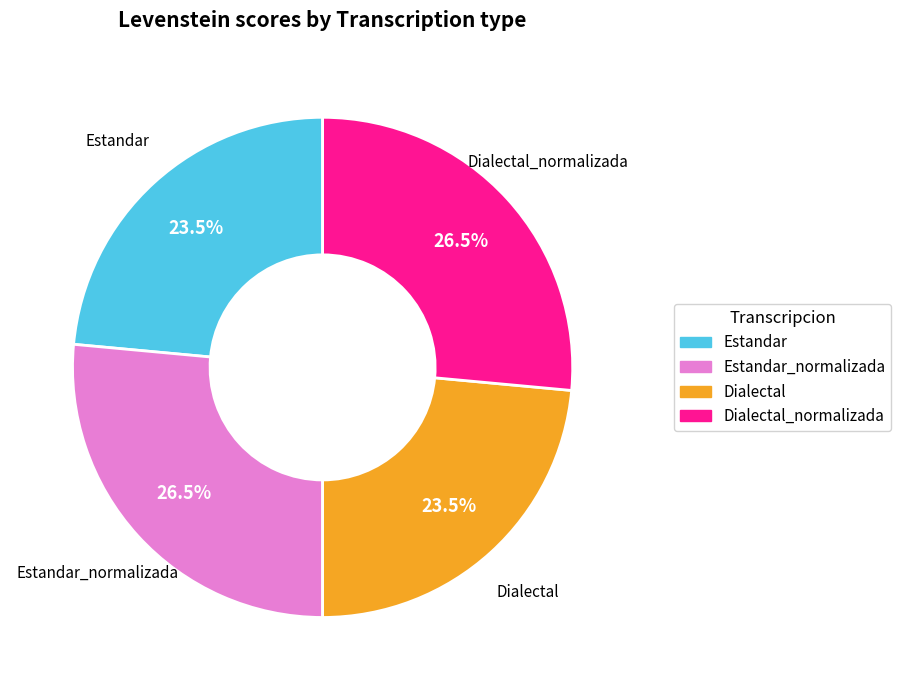

Does any single category account for the majority?

No